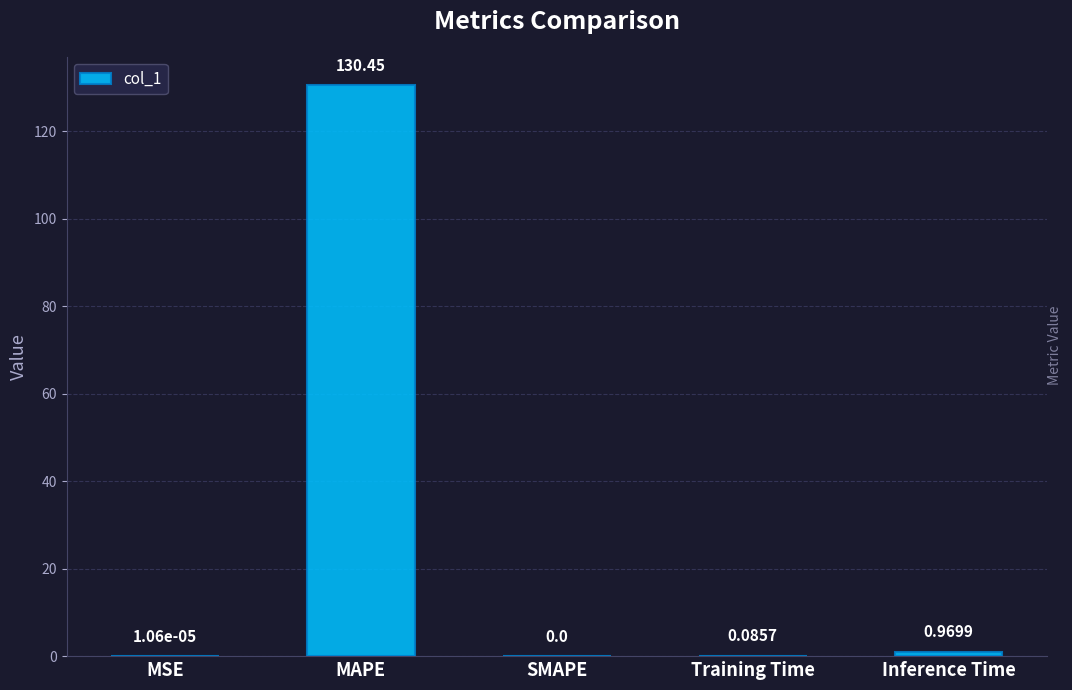

Which label corresponds to the largest value in the chart?

MAPE